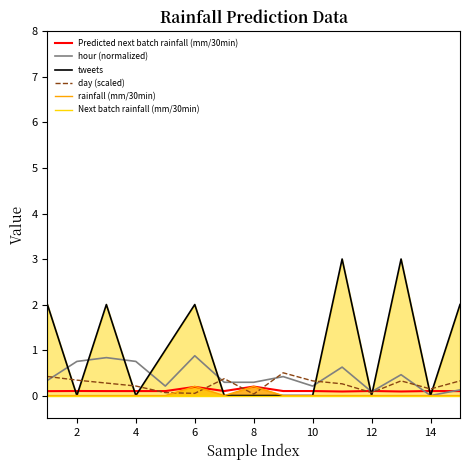

What is the value of the Predicted next batch rainfall (mm/30min) point at the 15th from the left?

0.2